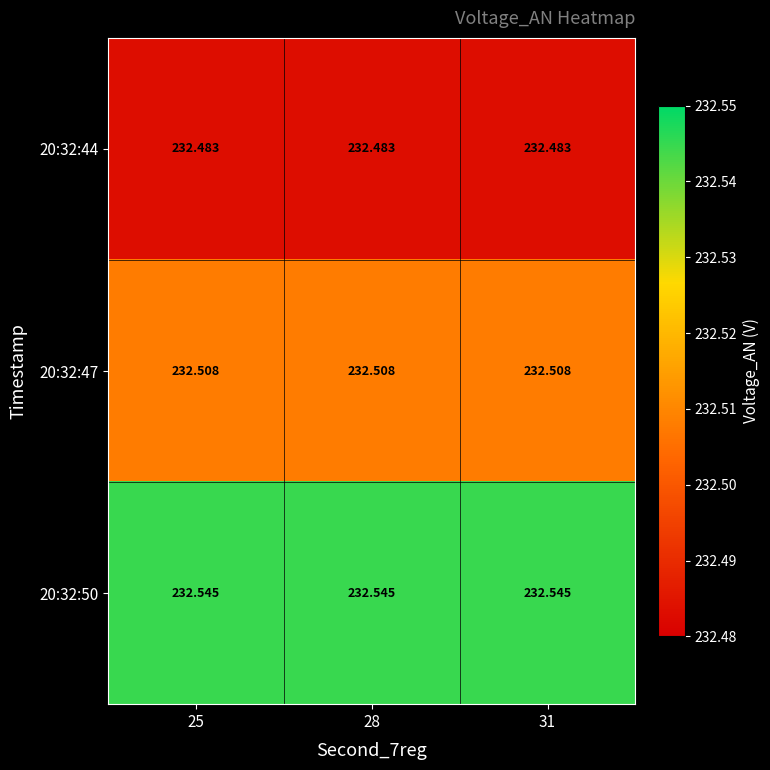

Which series has the largest total across all categories?

20:32:50